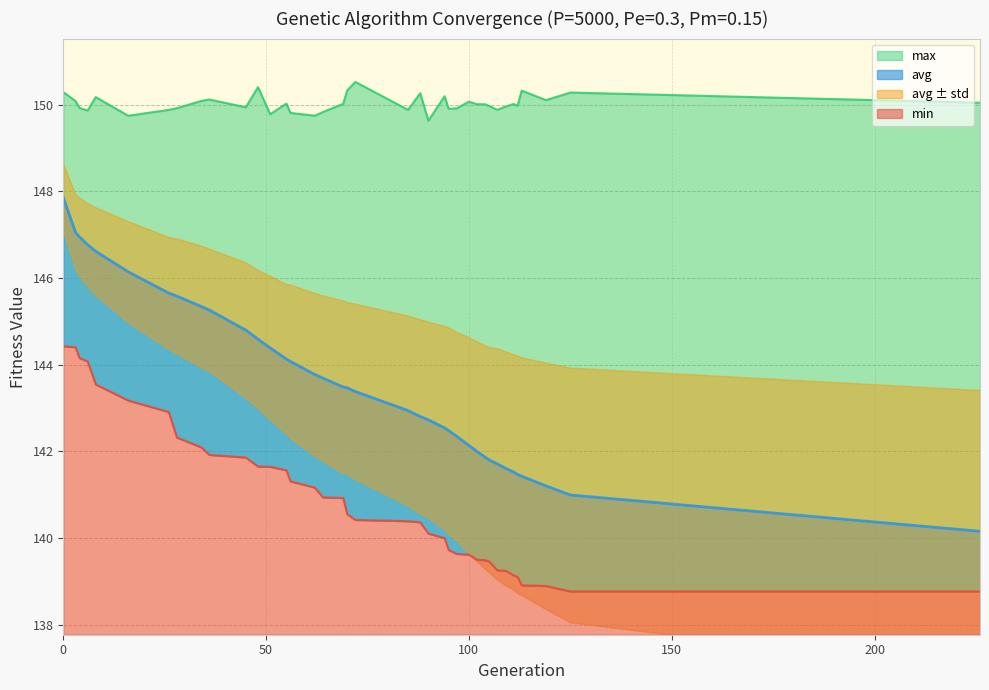

True or false: avg has a value of 142.8 at 88.

True